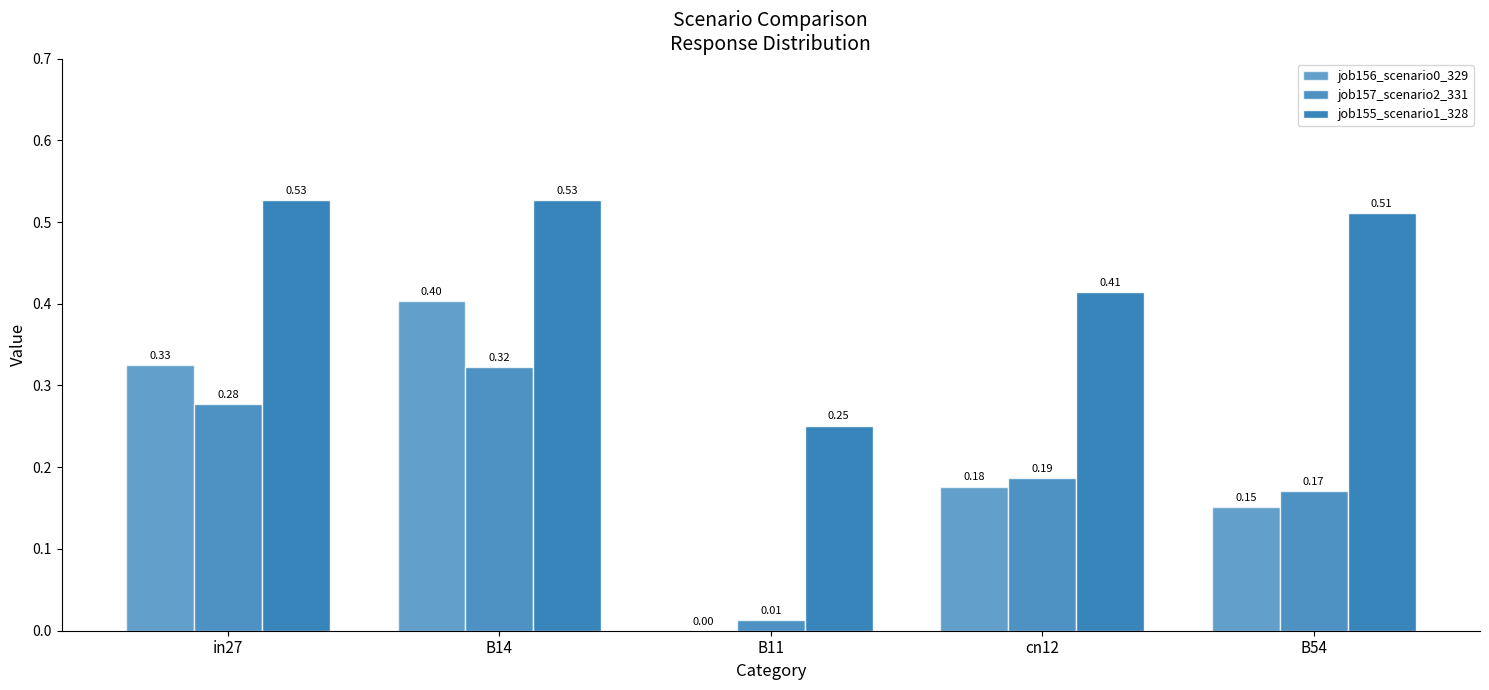

Does the chart contain stacked bars?

No